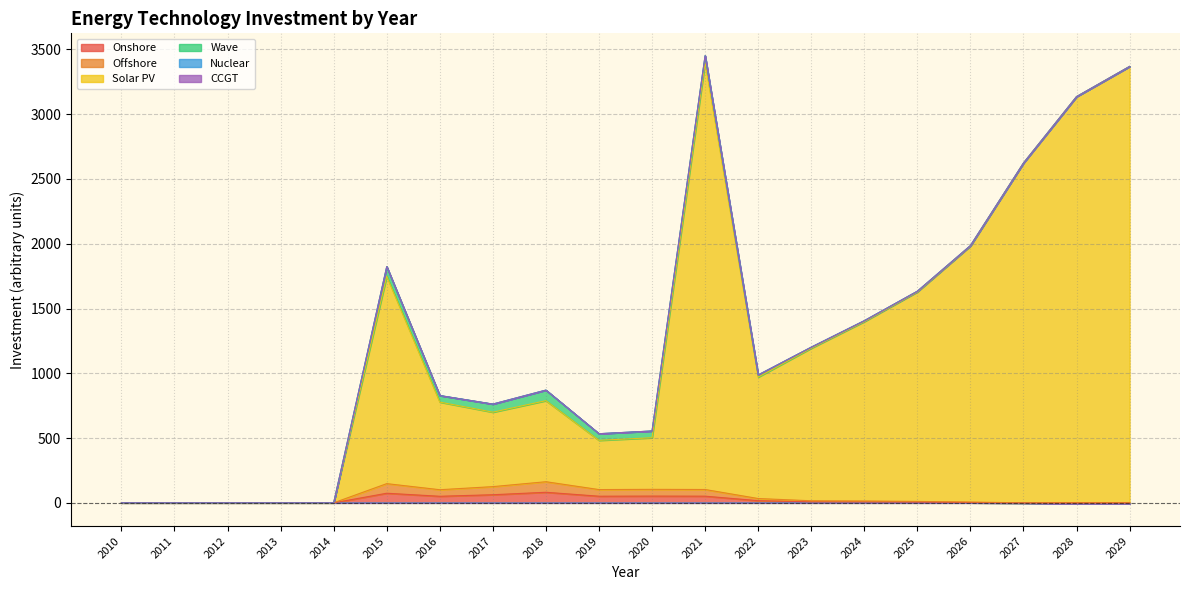

How many values in Offshore are above zero?

12